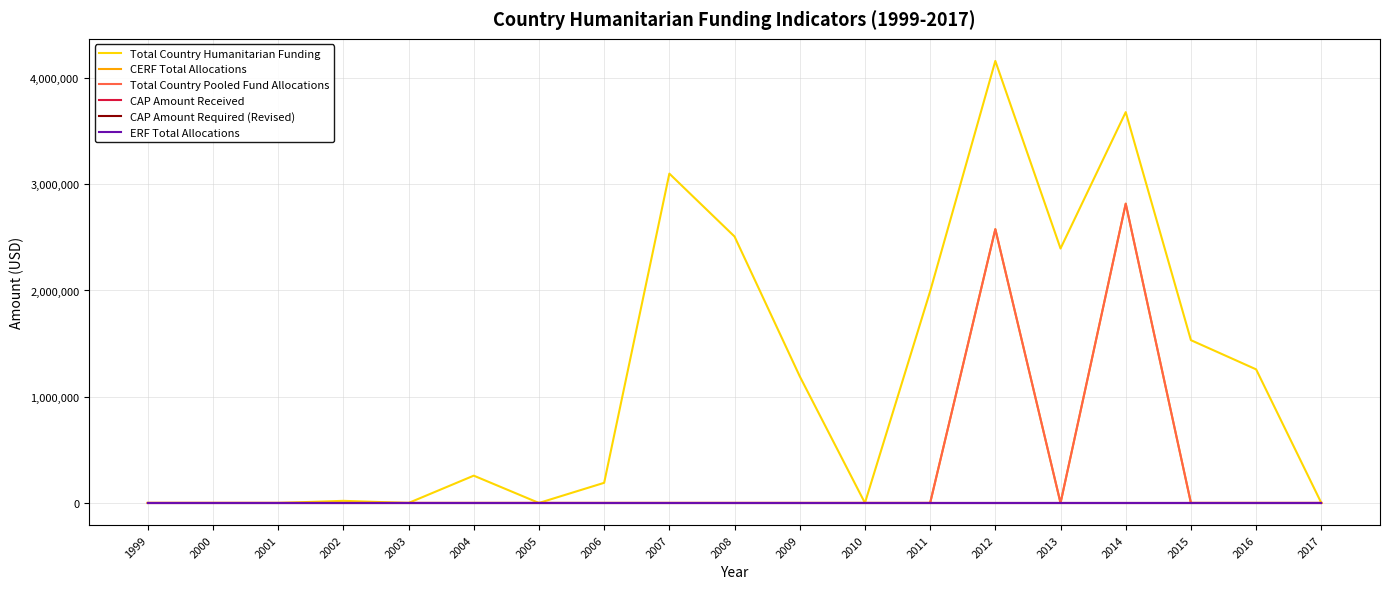

Does the chart have visible grid lines?

Yes